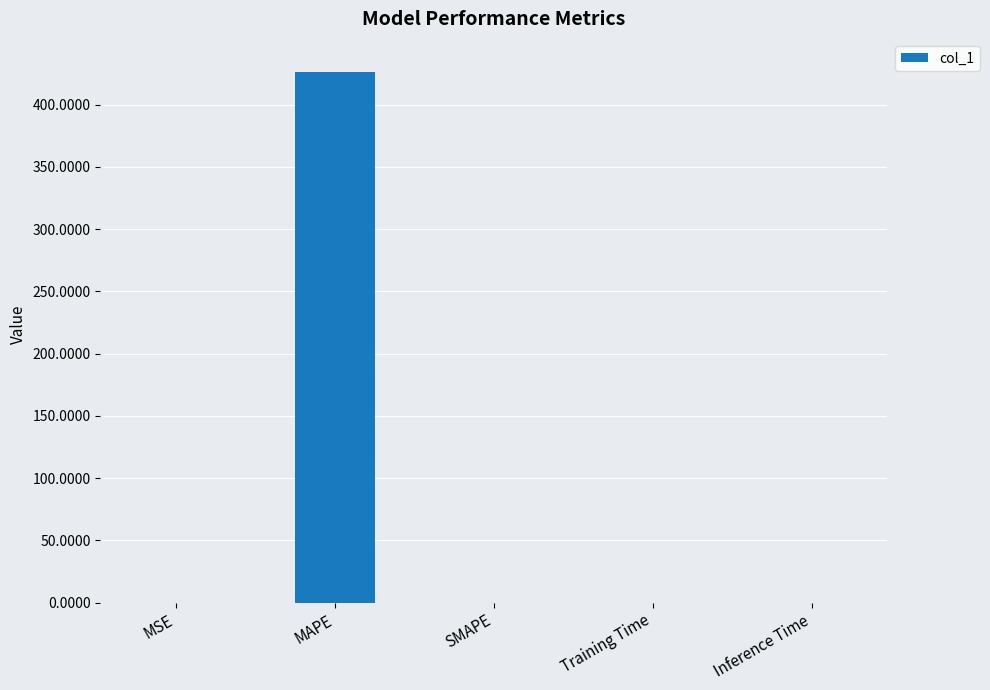

True or false: the data shows 0.0 at SMAPE.

True